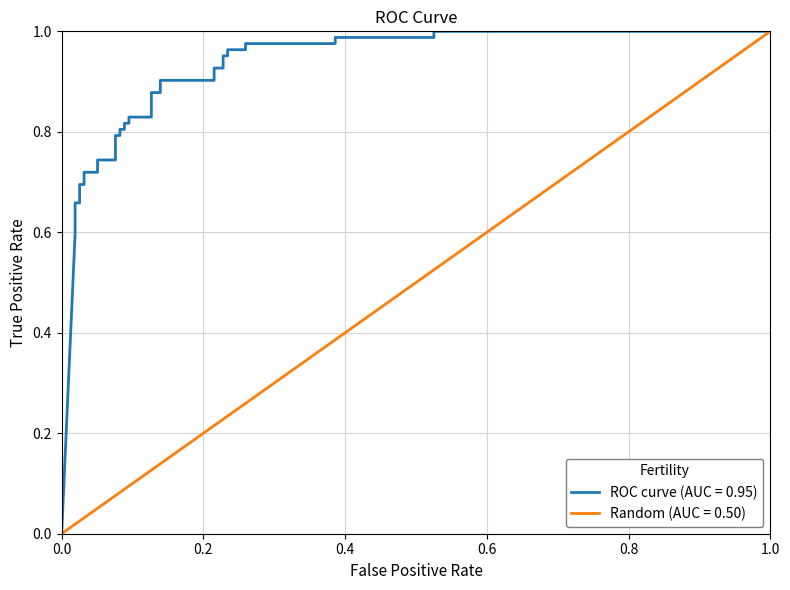

How many series are shown in this chart?

2